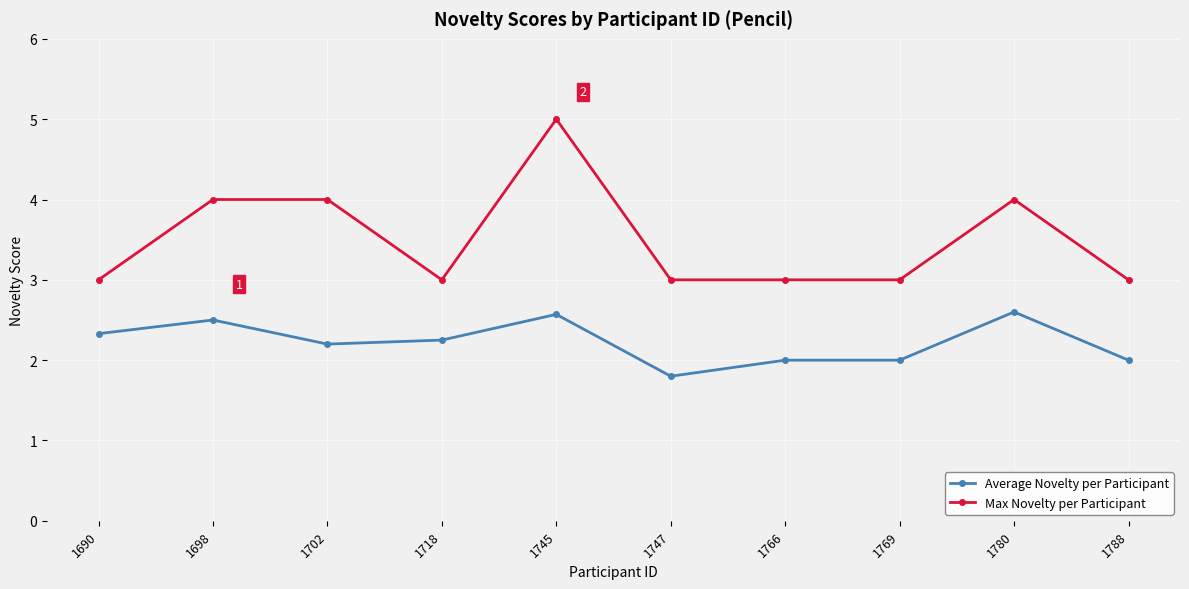

What is the spread (max minus min) of values at 1690?

0.7